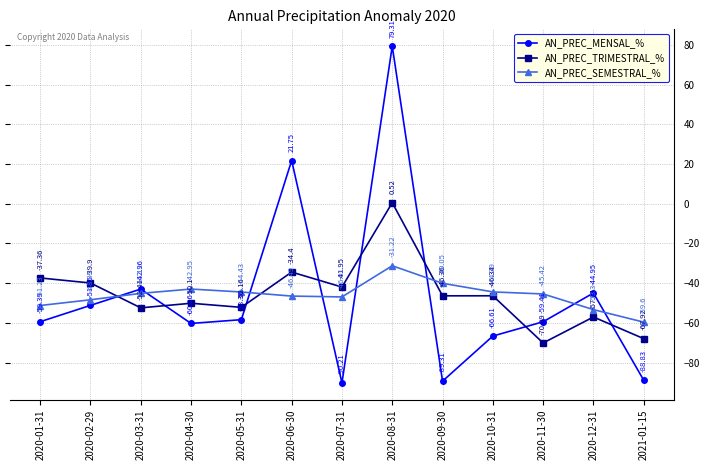

How many intersections are there between AN_PREC_SEMESTRAL_% and AN_PREC_MENSAL_%?

8